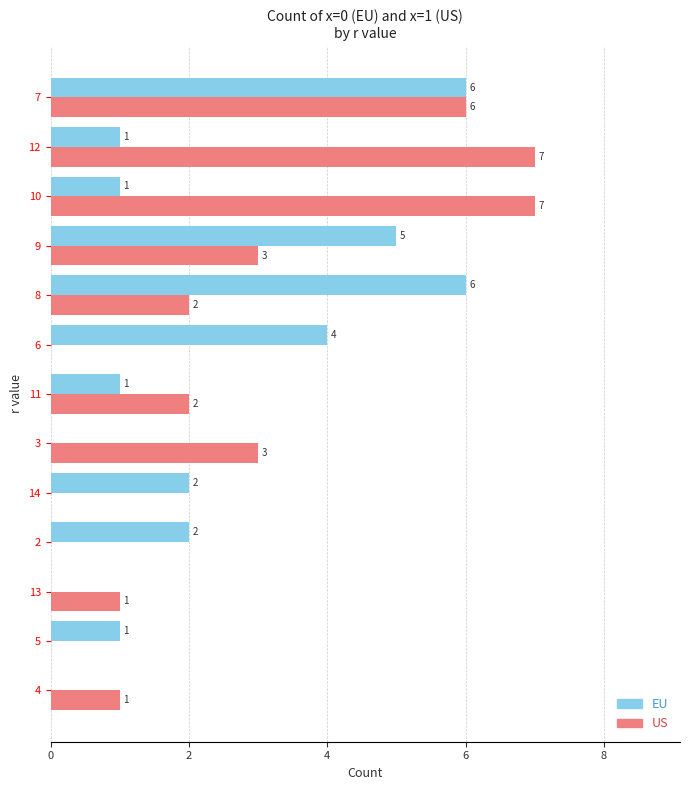

At which category is the sum across all series the highest?

7